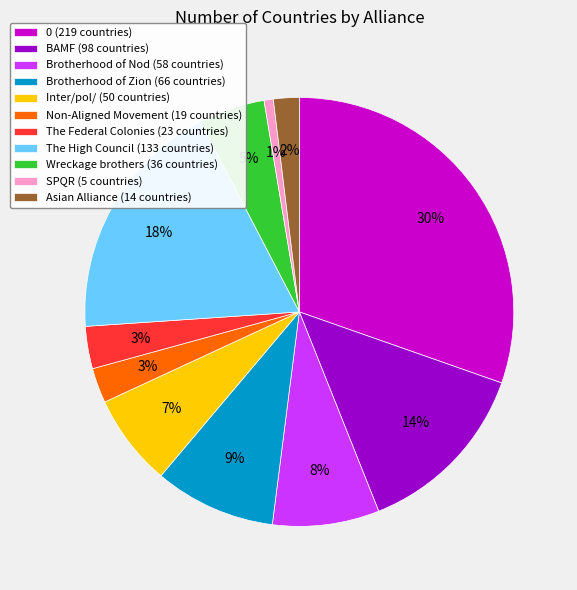

Count the number of slices in the pie.

11